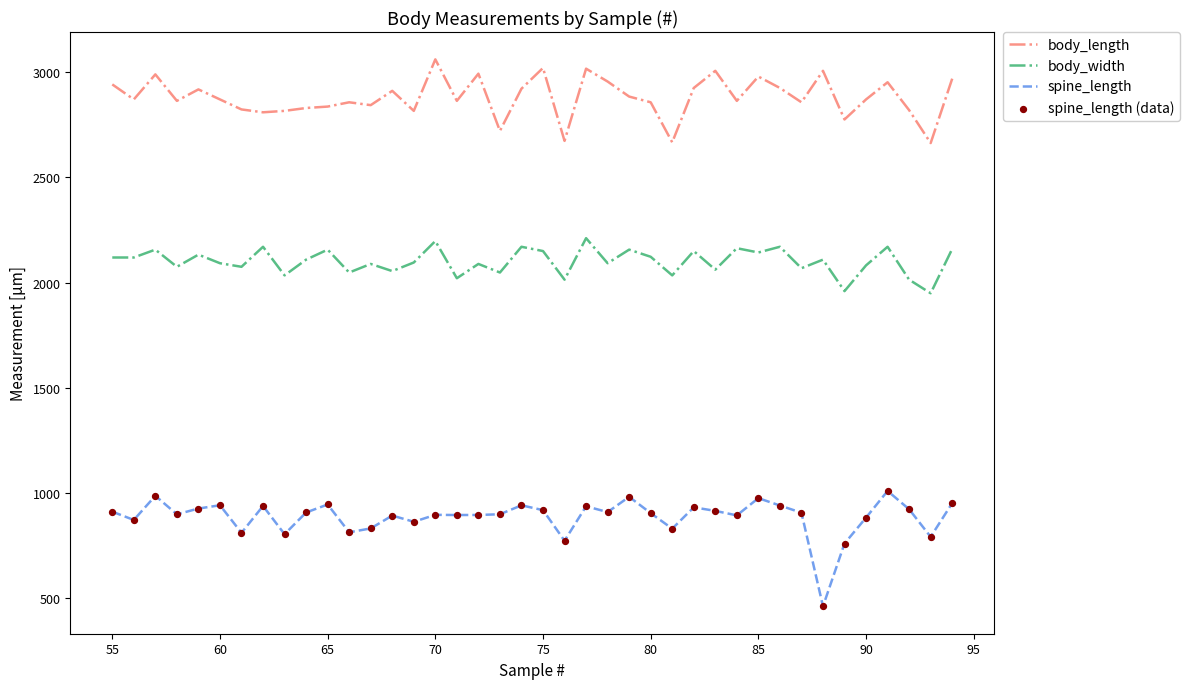

What is the highest value of the body_width series?

2210.9